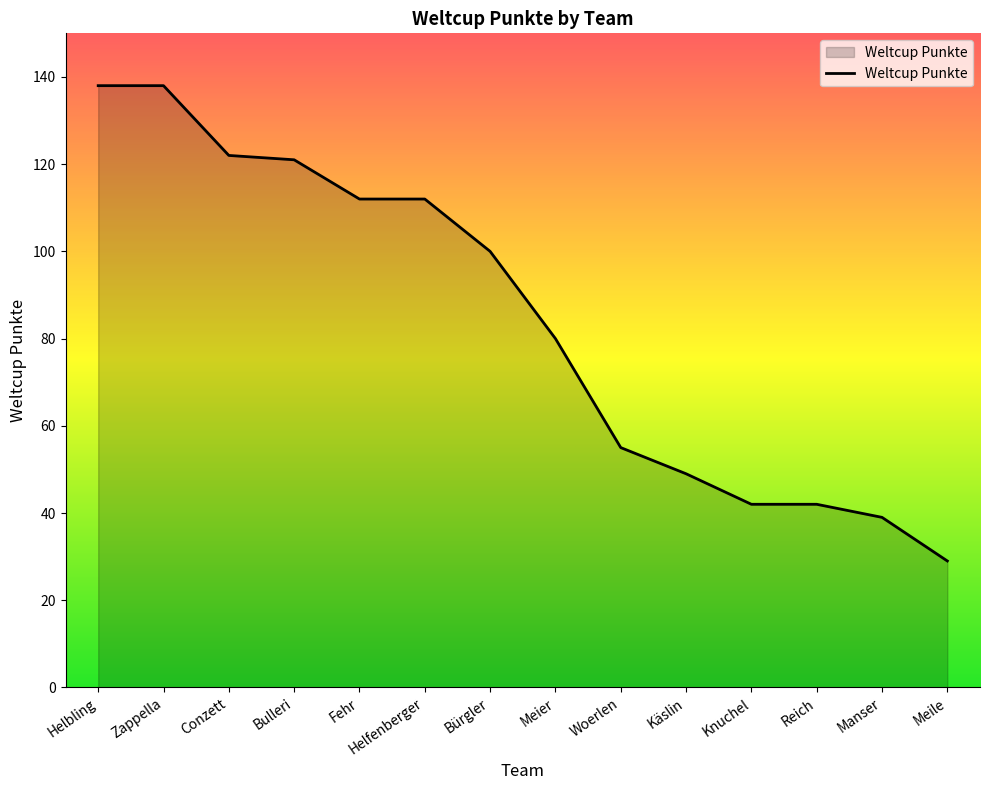

What is the ratio of the value at Meier to the value at Fehr?

0.7